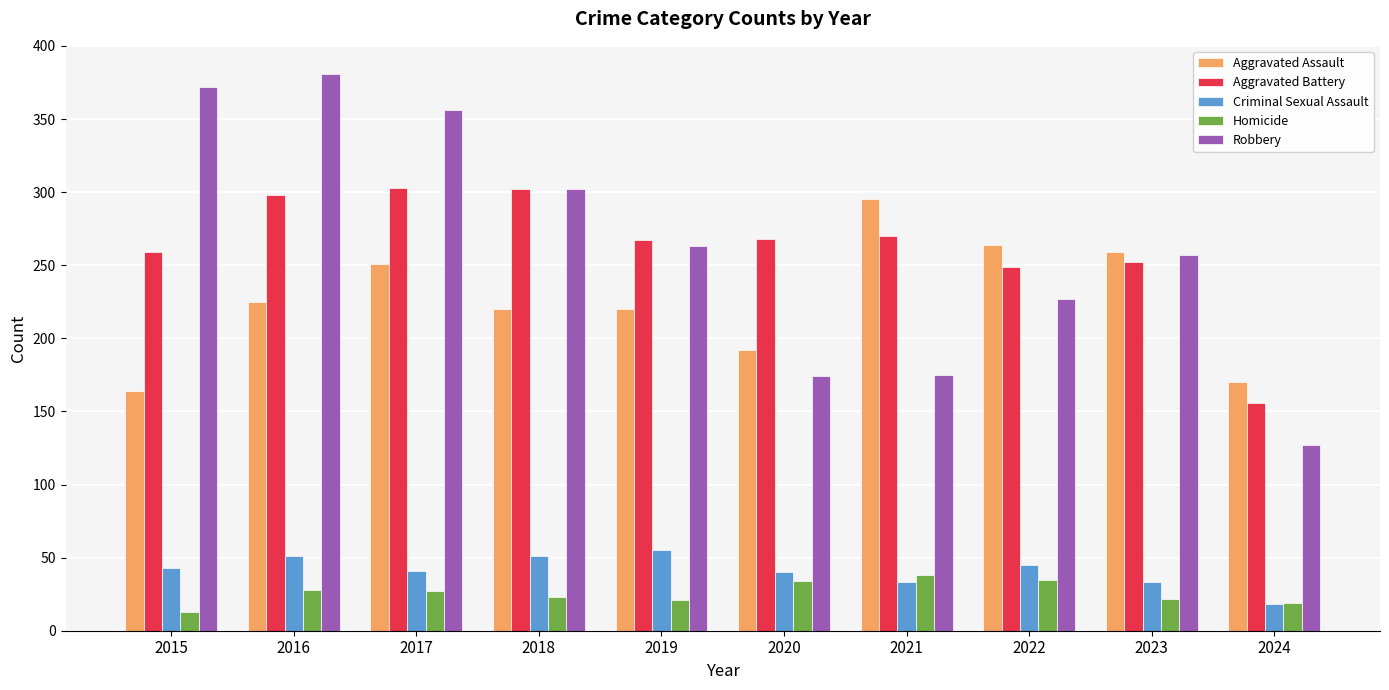

Count the number of data series in this chart.

5